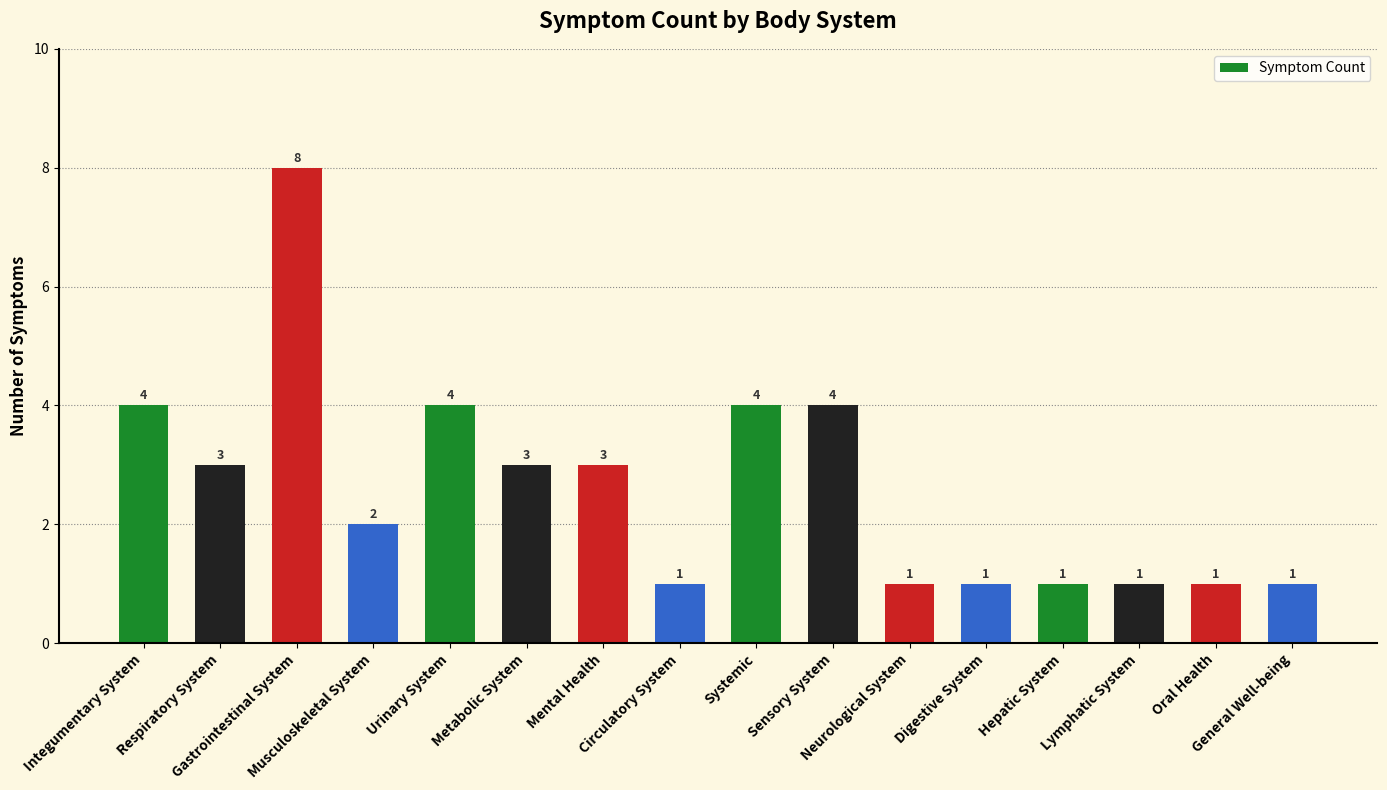

What position from the left is Musculoskeletal System?

4